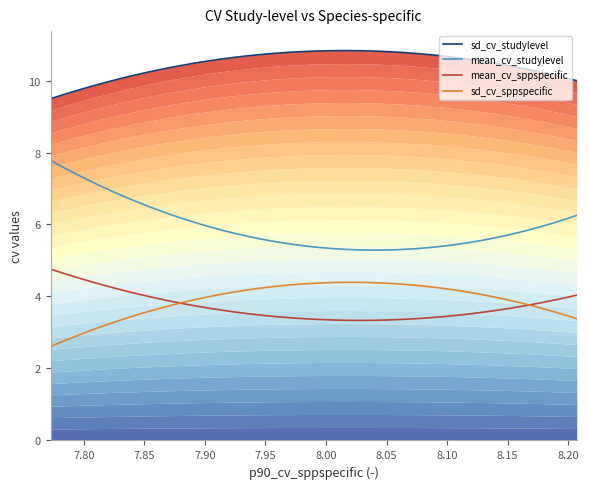

Is it true that sd_cv_studylevel equals 15.5 at 8.2070634841919?

False